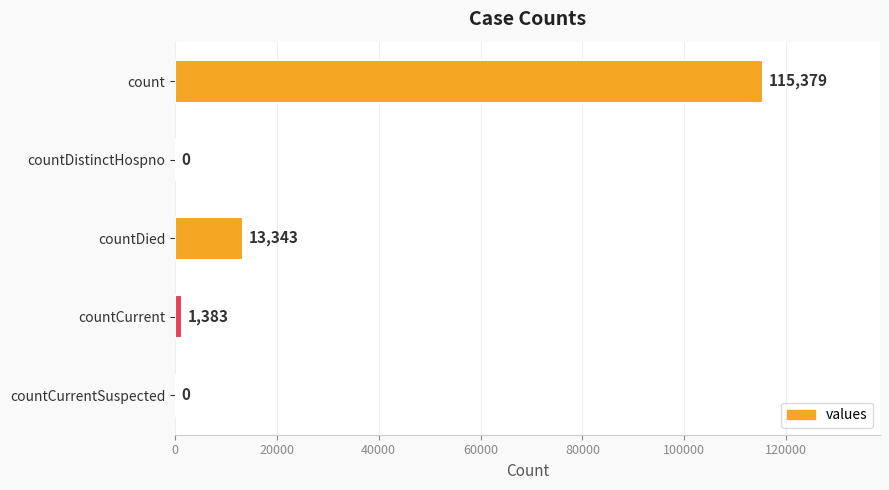

How many values are above zero?

3